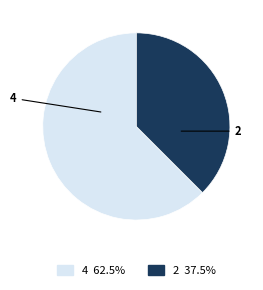

Rank the categories by value from highest to lowest.

4, 2